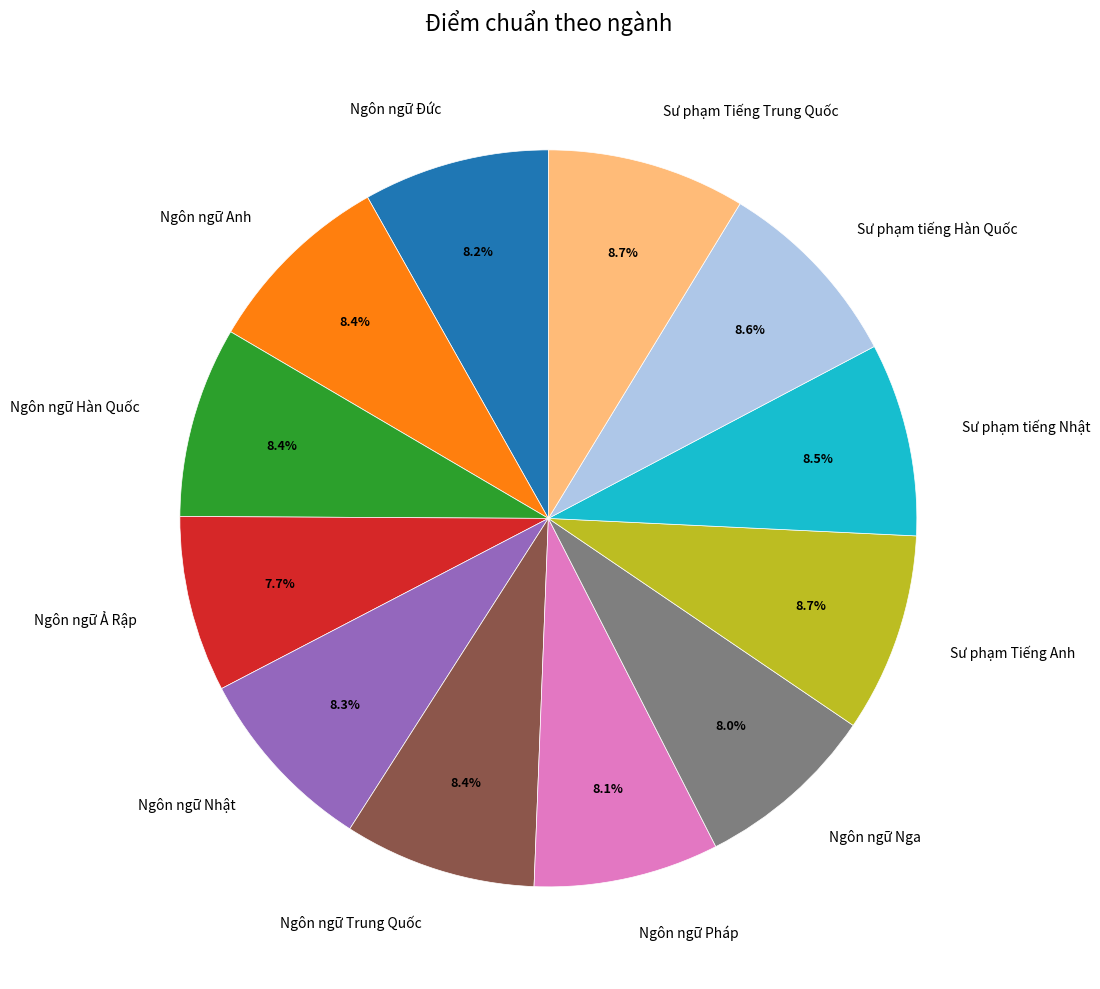

How many segments does this pie chart have?

12